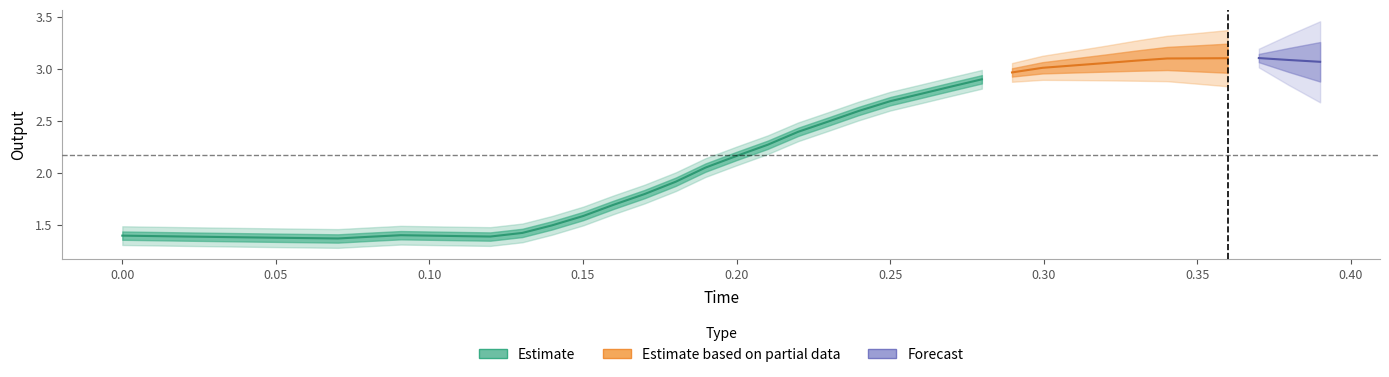

What is the value of the time point at the 32nd from the left?

0.3